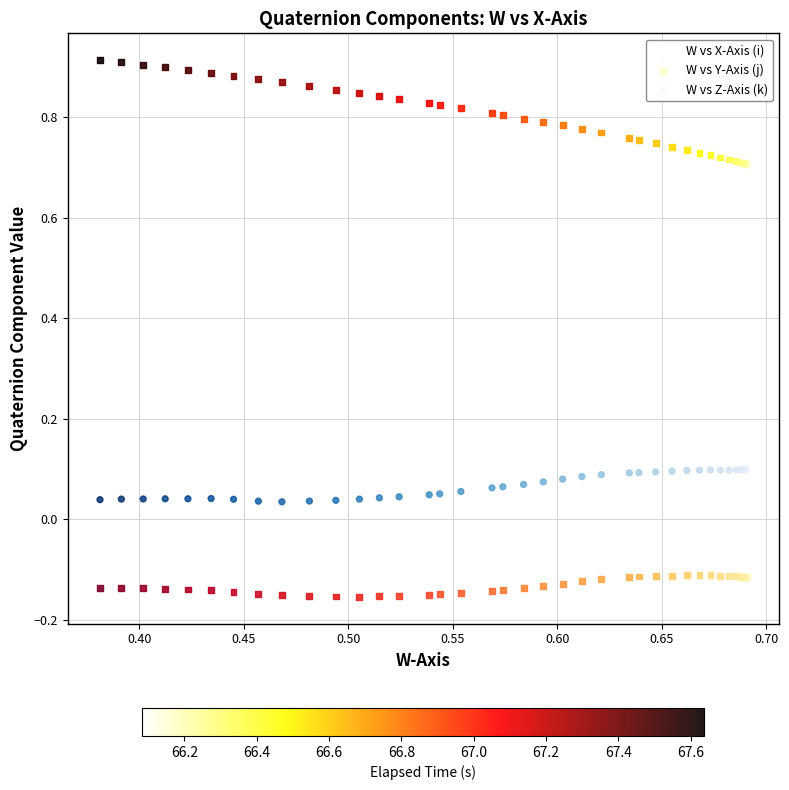

What are all the series names shown in the legend?

W vs X-Axis (i), W vs Y-Axis (j), W vs Z-Axis (k)